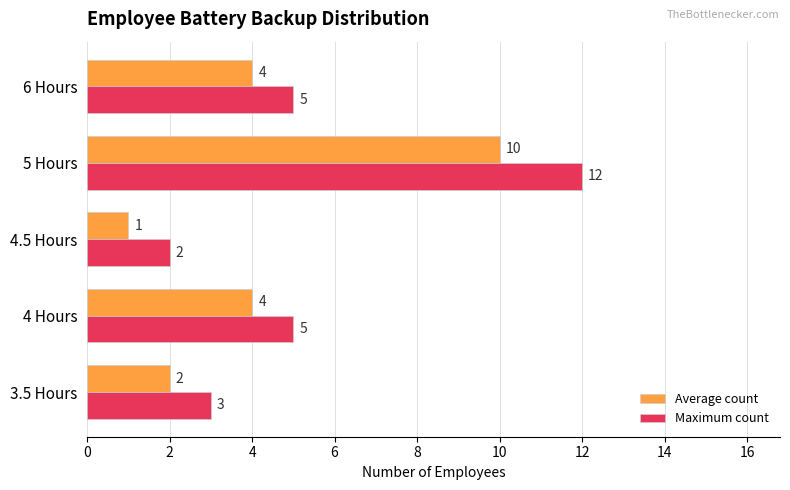

The Maximum count series shows 3 at 3.5 Hours. True or false?

True